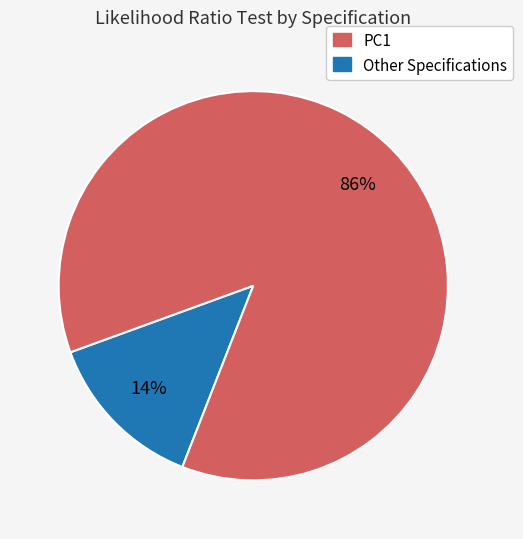

How many segments does this pie chart have?

2